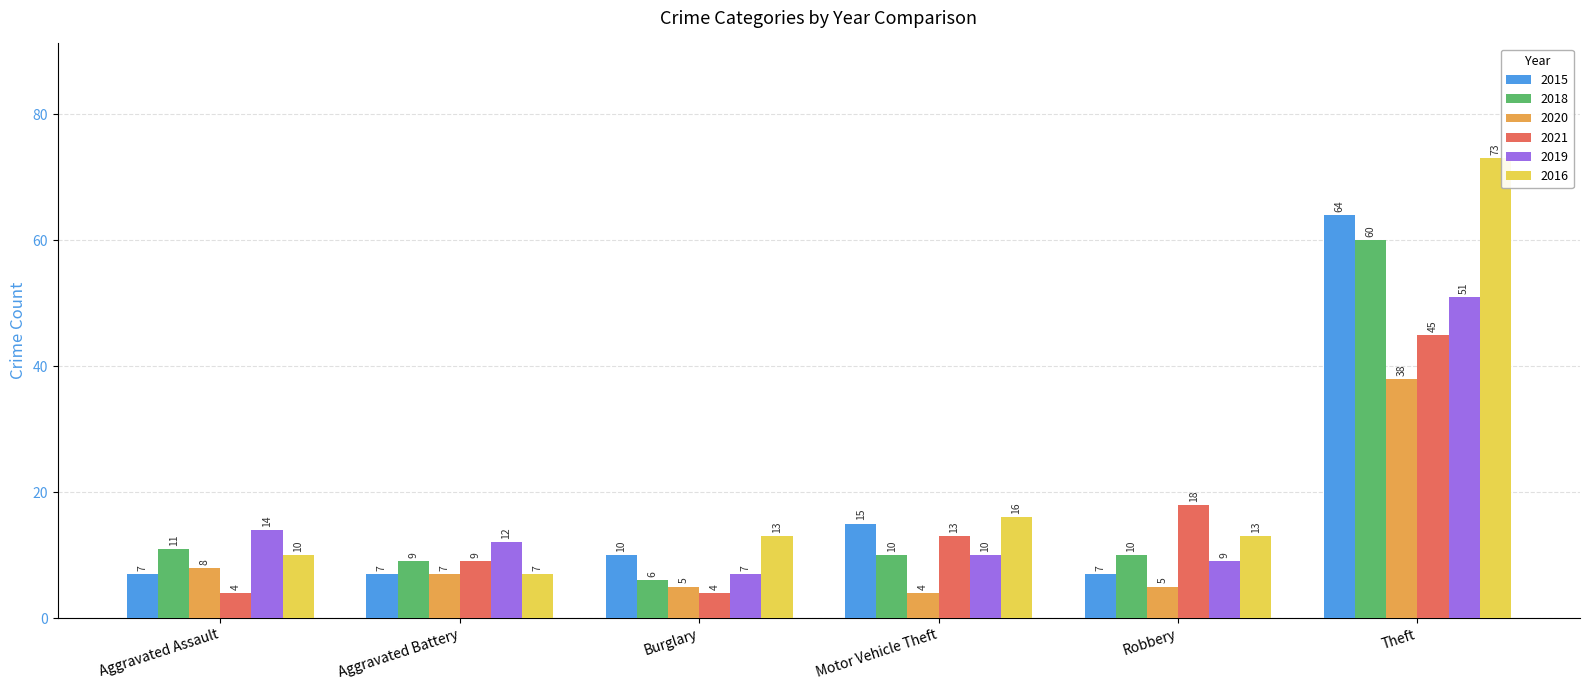

Is it true that 2021 equals 4 at Burglary?

True